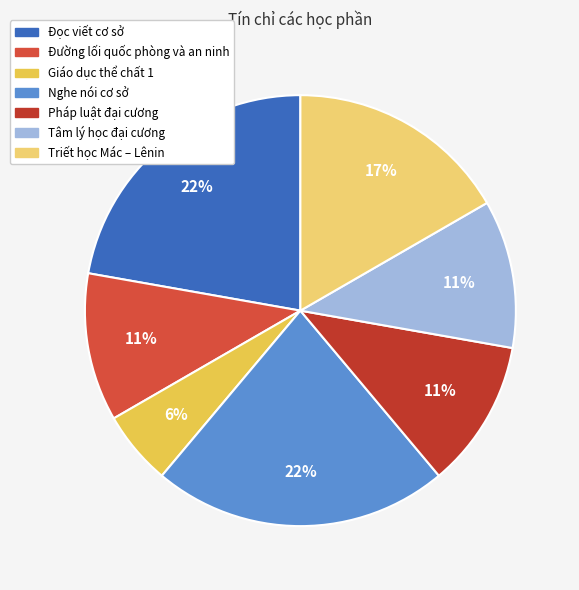

Do Triết học Mác – Lênin and Nghe nói cơ sở together represent more than half of the pie?

No